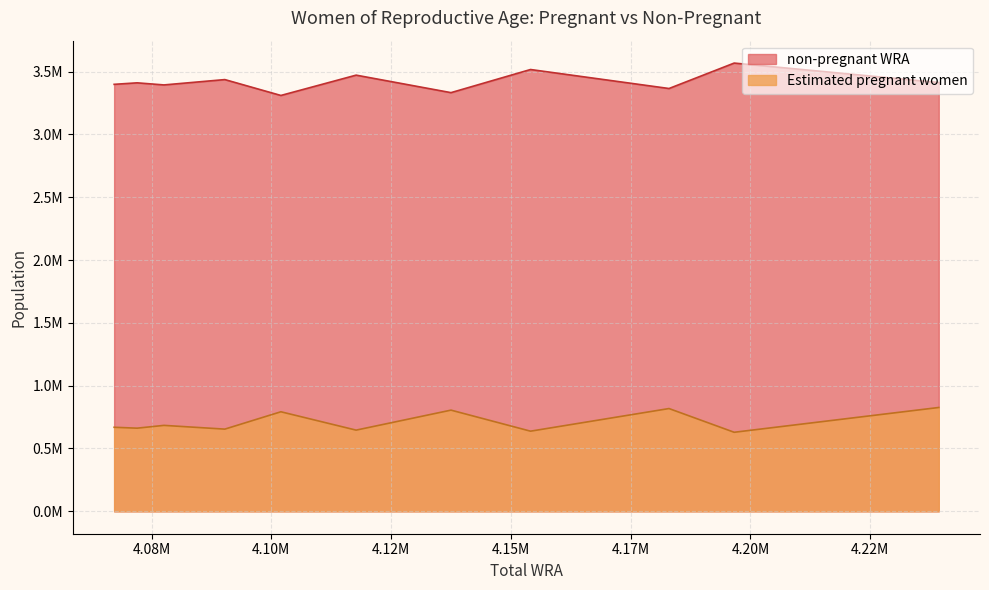

Rank the categories by Estimated pregnant women value from highest to lowest.

4239300, 4183000, 4137500, 4102000, 4077600, 4067200, 4072000, 4090300, 4117700, 4154100, 4196600